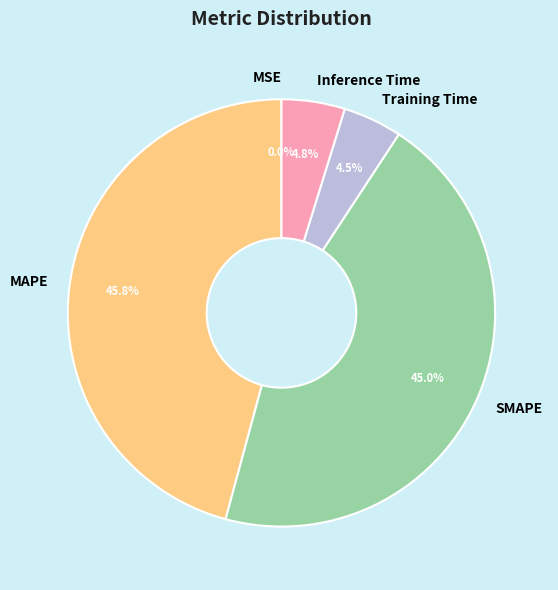

Which slice is the largest?

MAPE